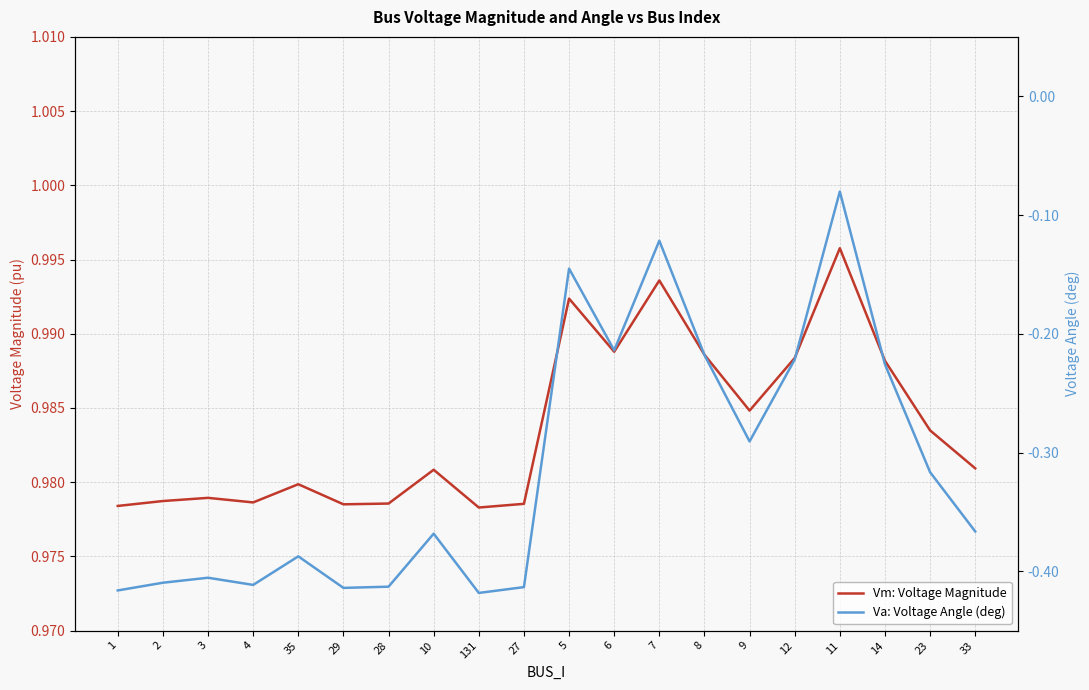

Which category has the highest value in the Va: Voltage Angle (deg) series?

11